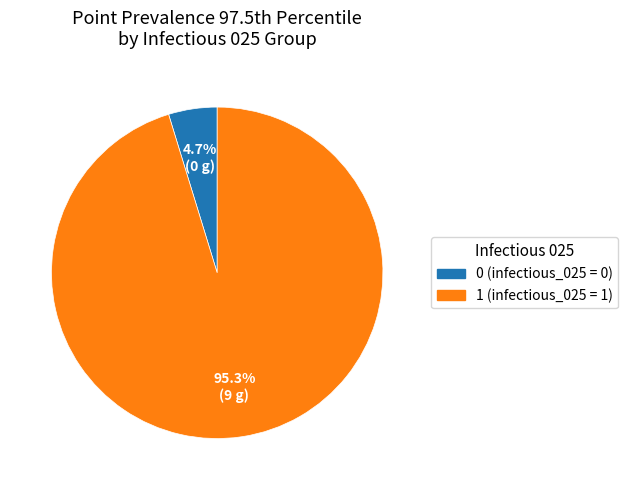

Is there any slice that represents more than half of the pie?

Yes